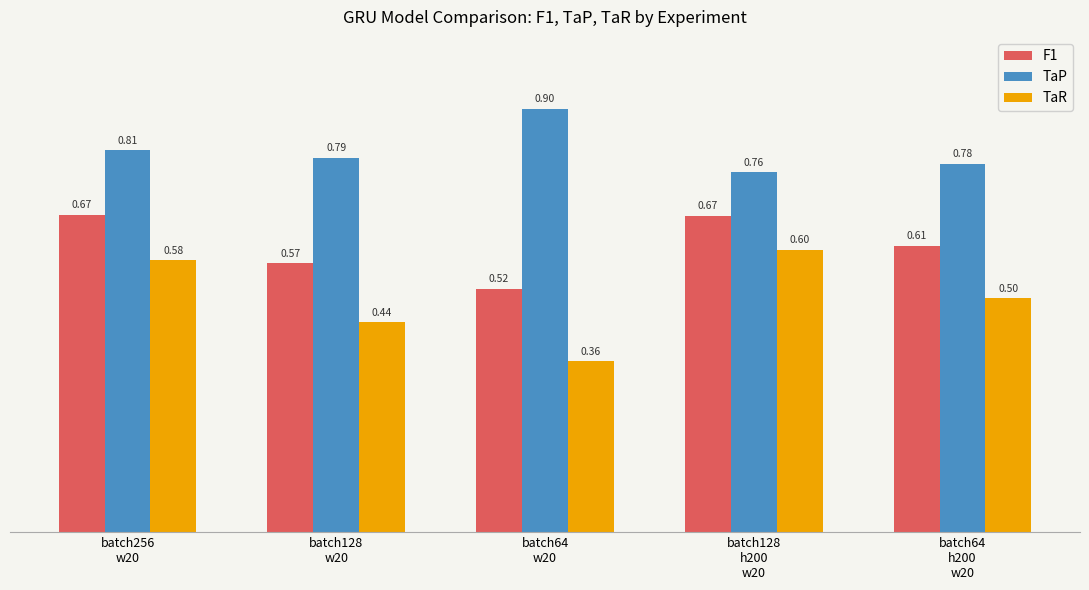

At how many categories does at least one series exceed 0?

5